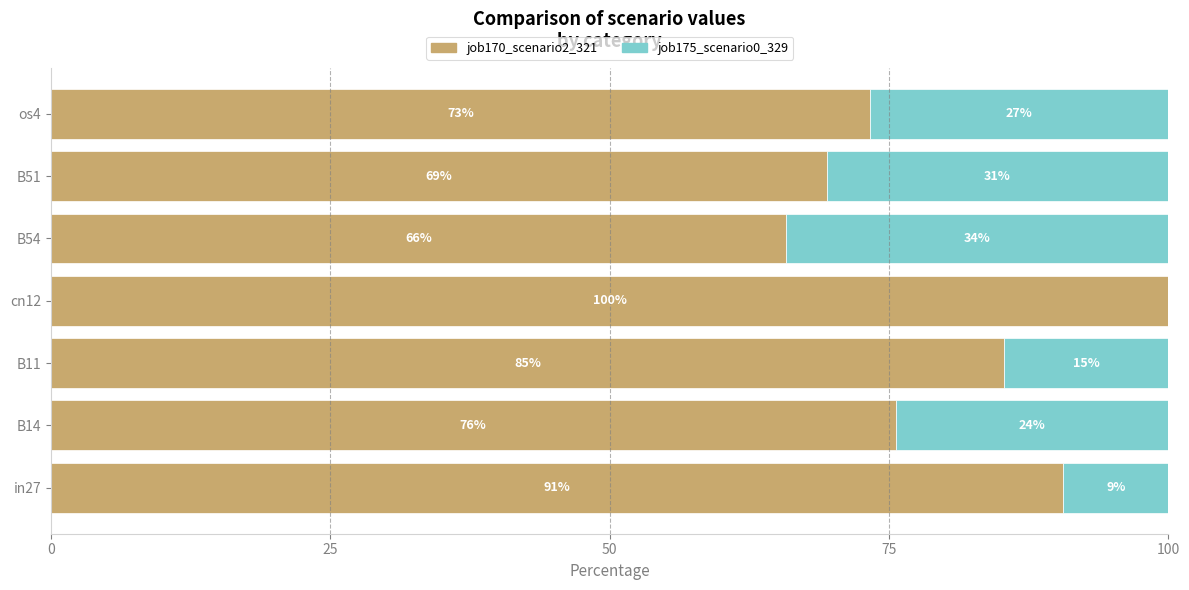

What are all the series names shown in the legend?

job170_scenario2_321, job175_scenario0_329